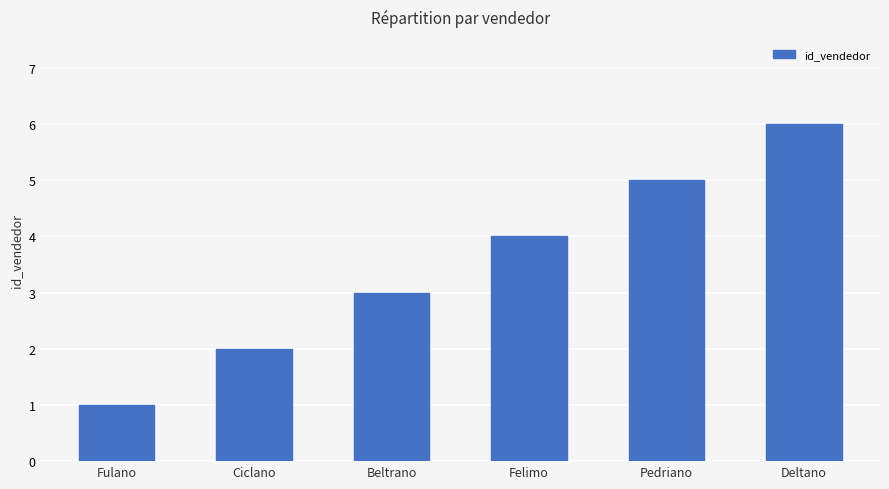

Are the bars grouped side by side (vs. stacked)?

No